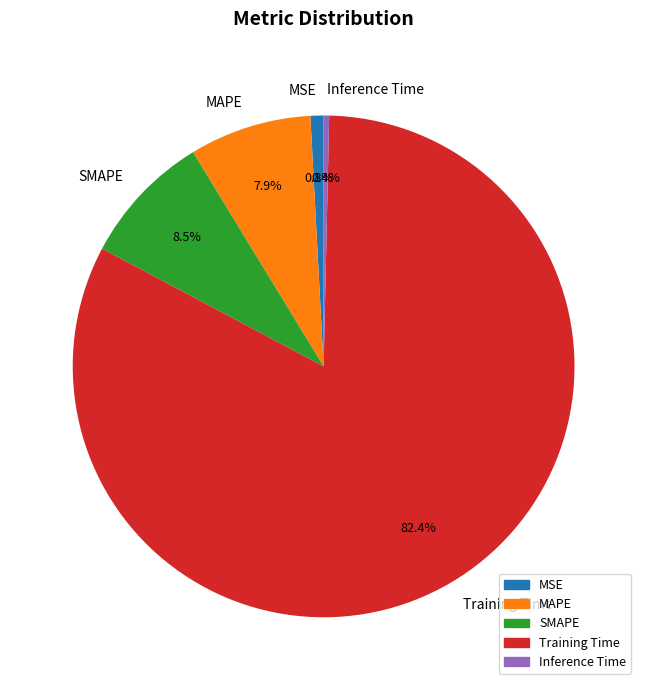

Which category has the biggest portion of the pie?

Training Time